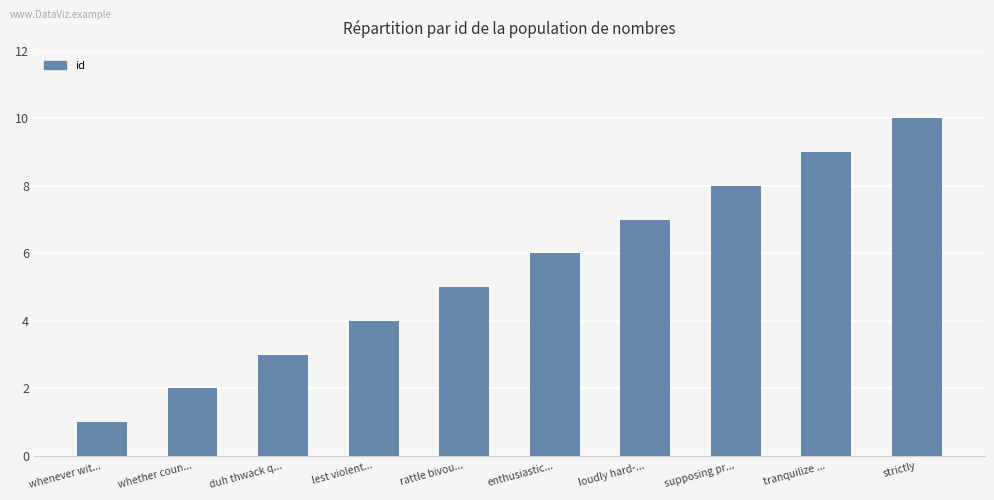

Reading left to right, extract all data points from this chart.

1	2	3	4	5	6	7	8	9	10